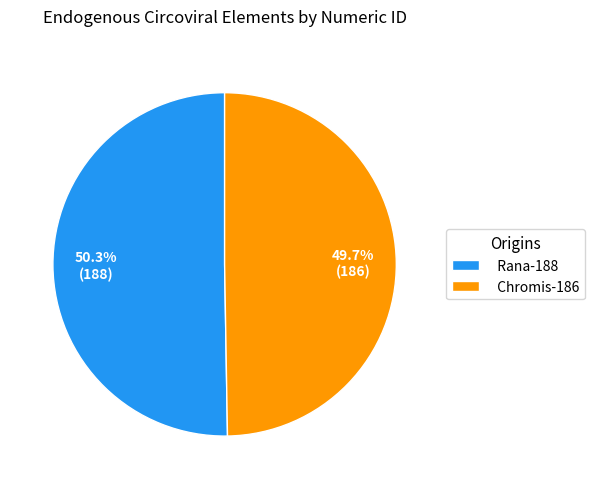

Count the number of slices in the pie.

2